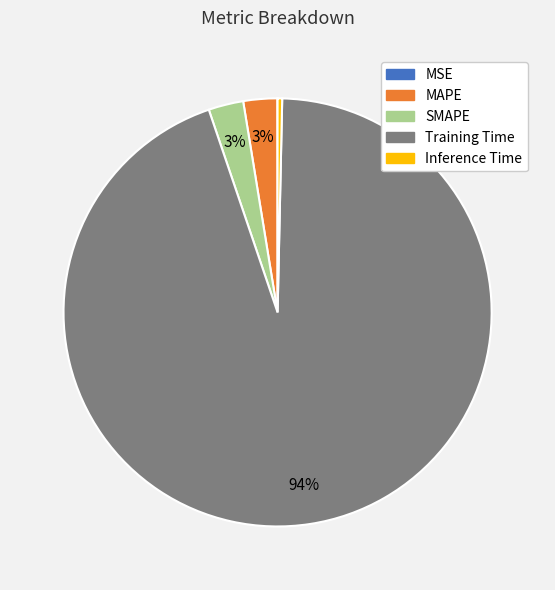

The MAPE slice represents 3% of the pie. True or false?

True